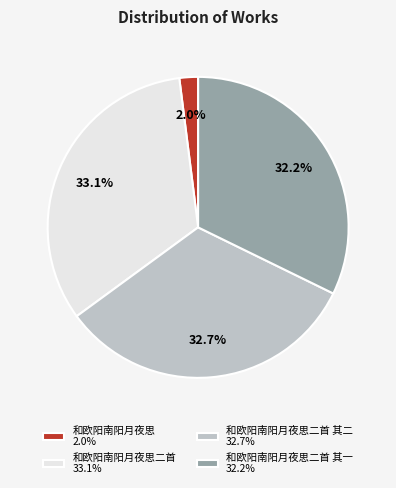

How many segments does this pie chart have?

4